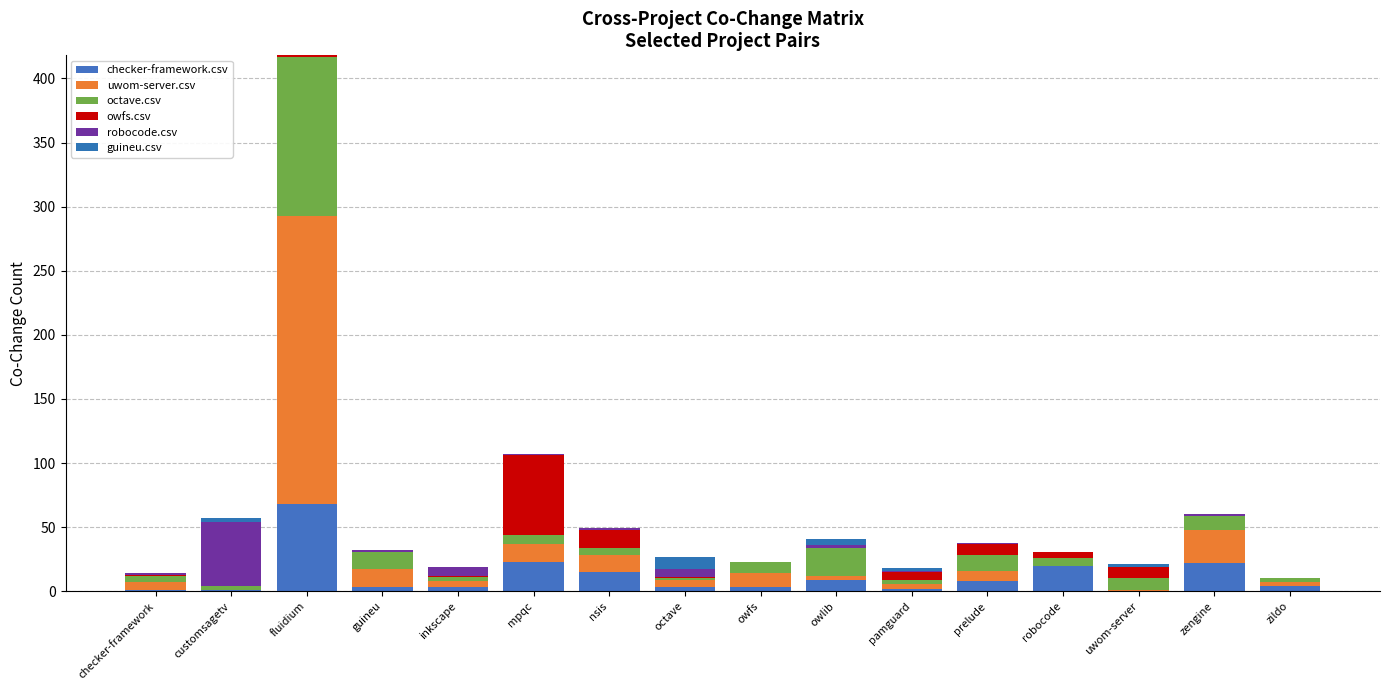

Count the number of data series in this chart.

6